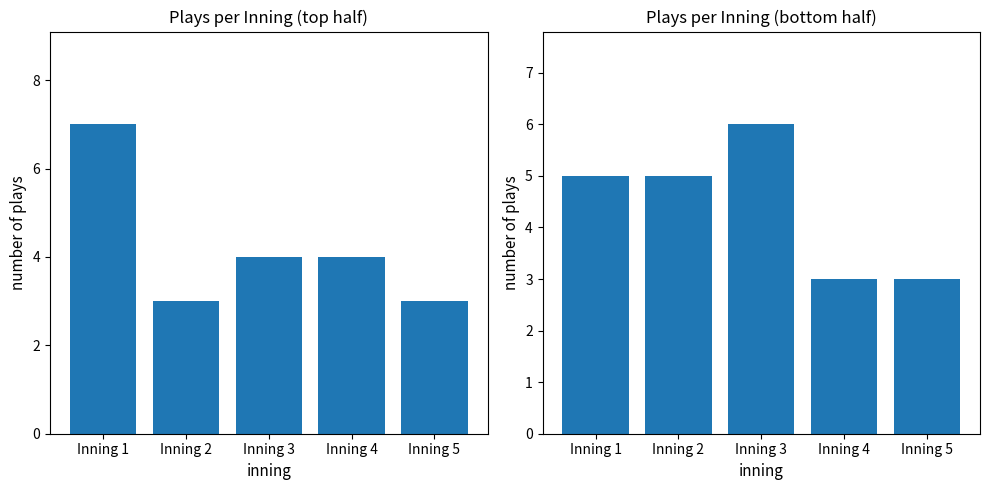

How many bars are there in total?

10